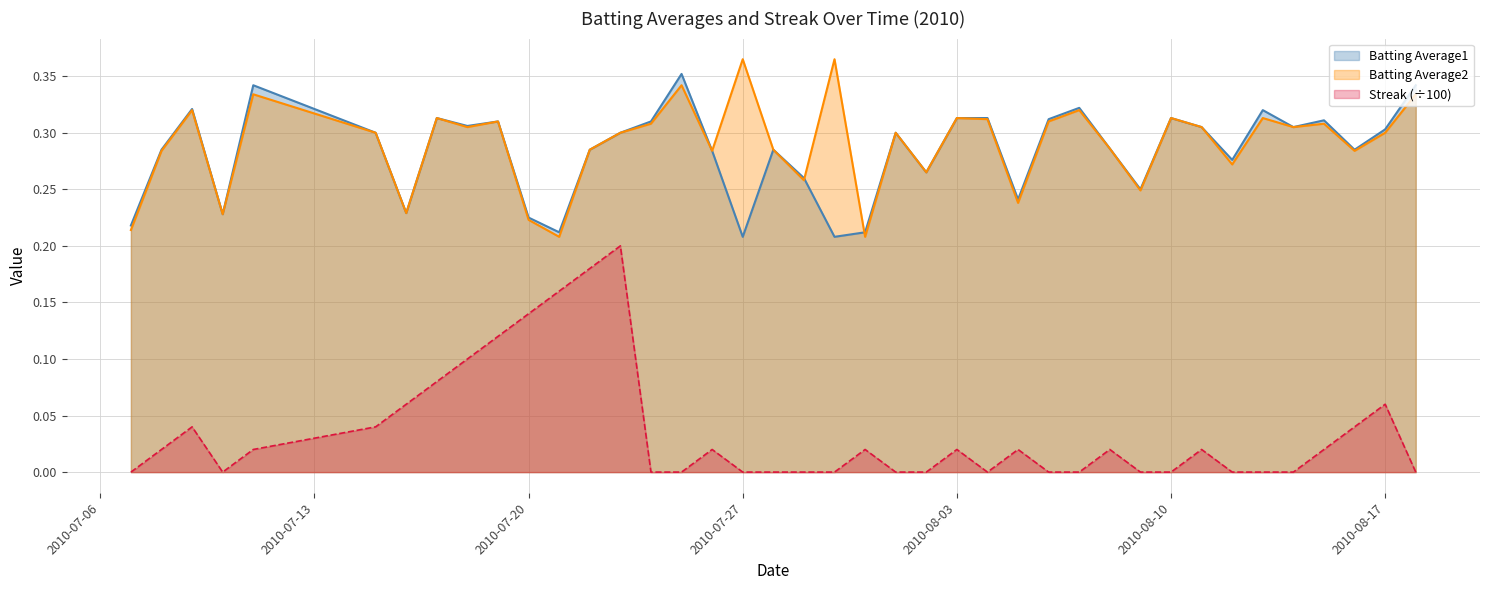

What are all the series names shown in the legend?

Batting Average1, Batting Average2, Streak (÷100)